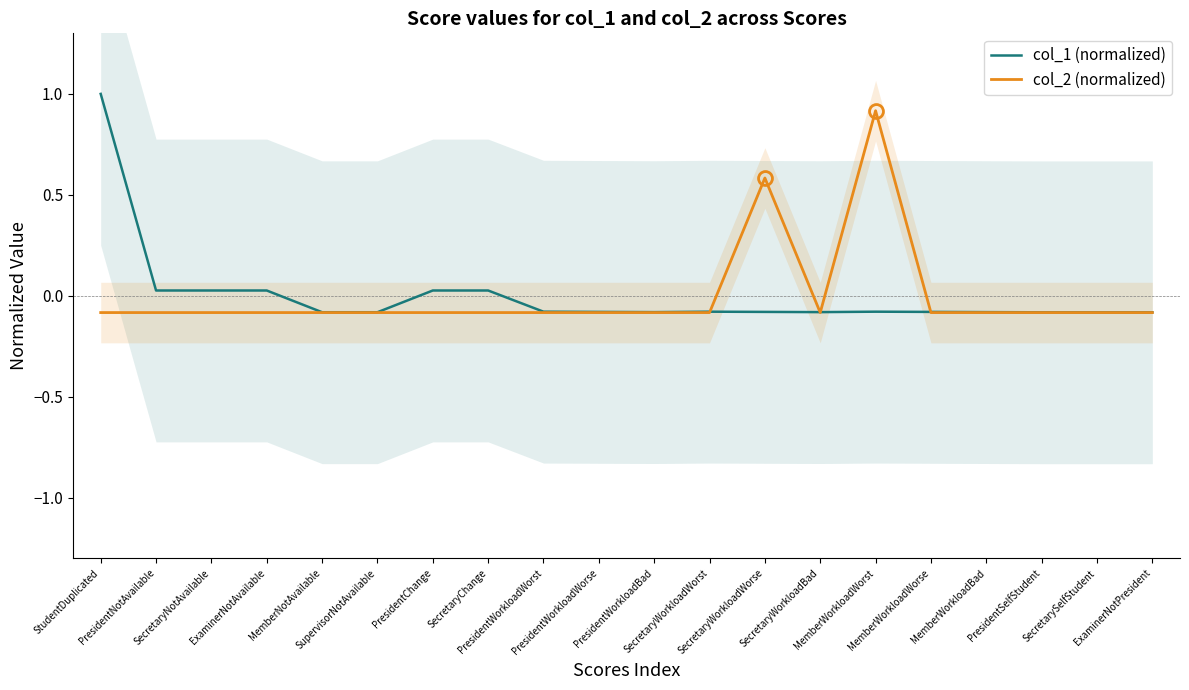

True or false: col_2 (normalized) has a value of -0.1 at SecretaryChange.

True